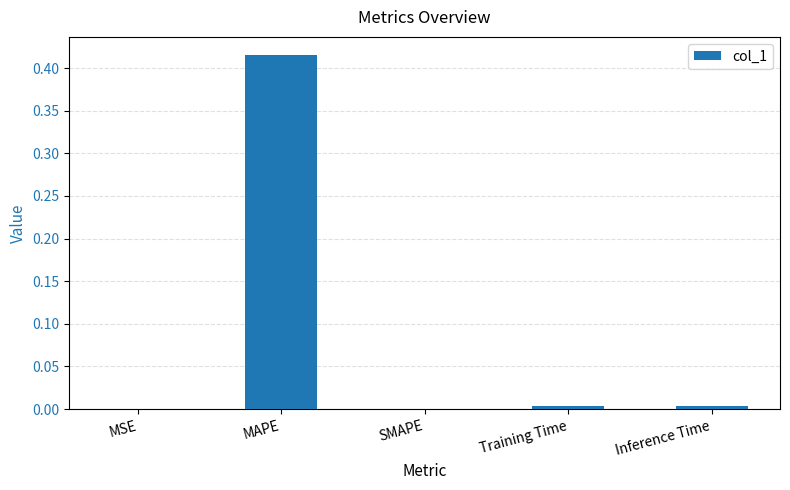

True or false: the data shows 0.0 at Inference Time.

True